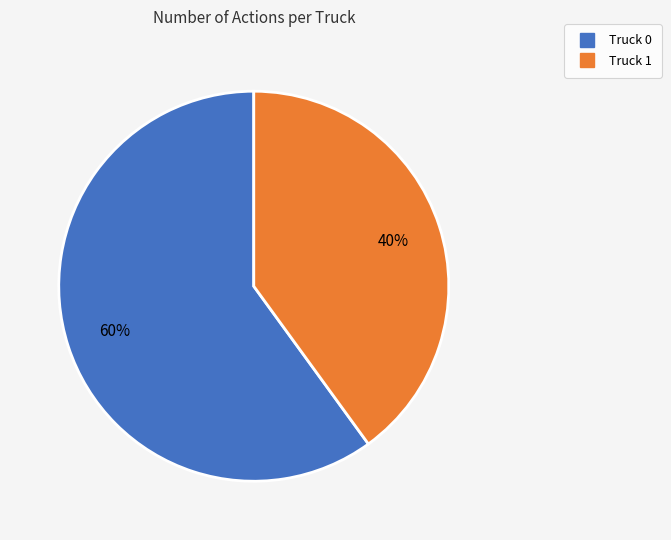

To the nearest percent, what percentage of the pie is Truck 0?

60%